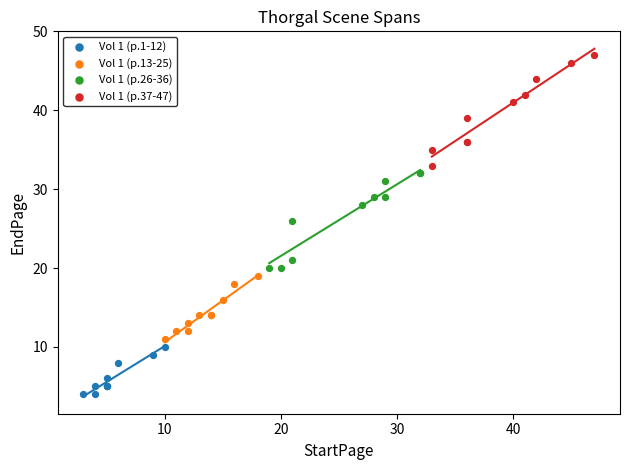

Which series contains the lowest Y value?

Vol 1 (p.1-12)